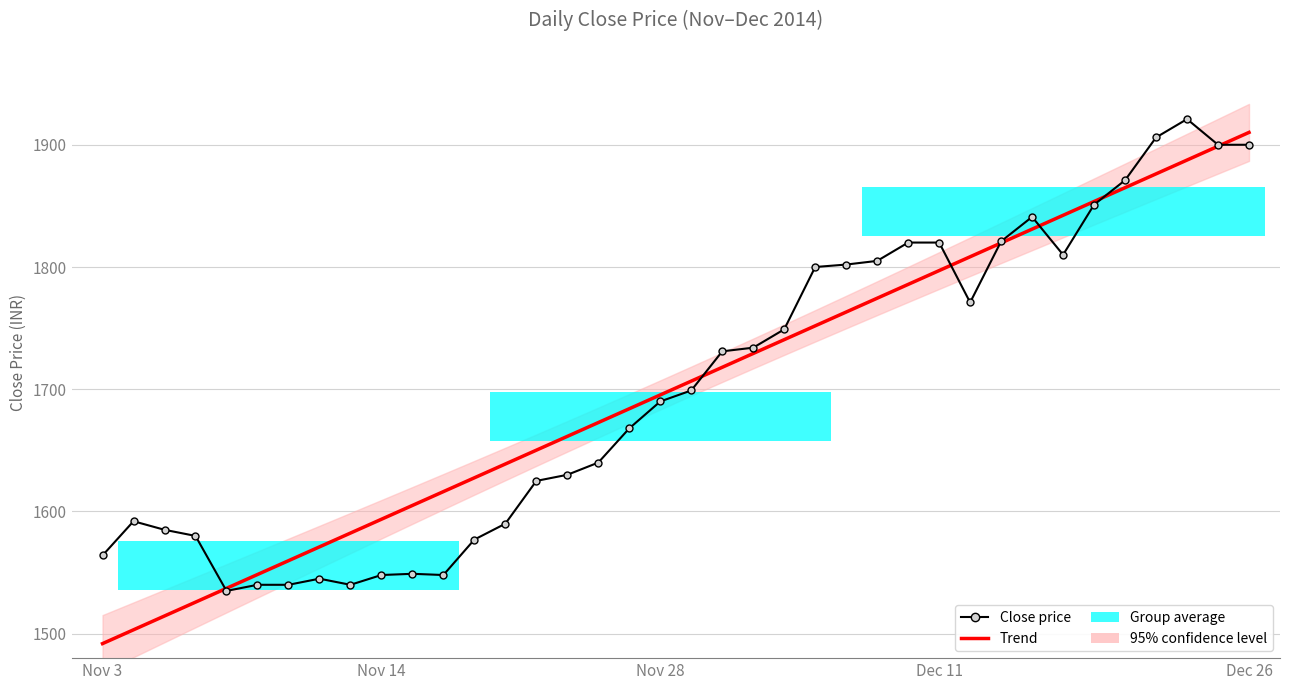

At which category is the sum across all series the highest?

Dec 26